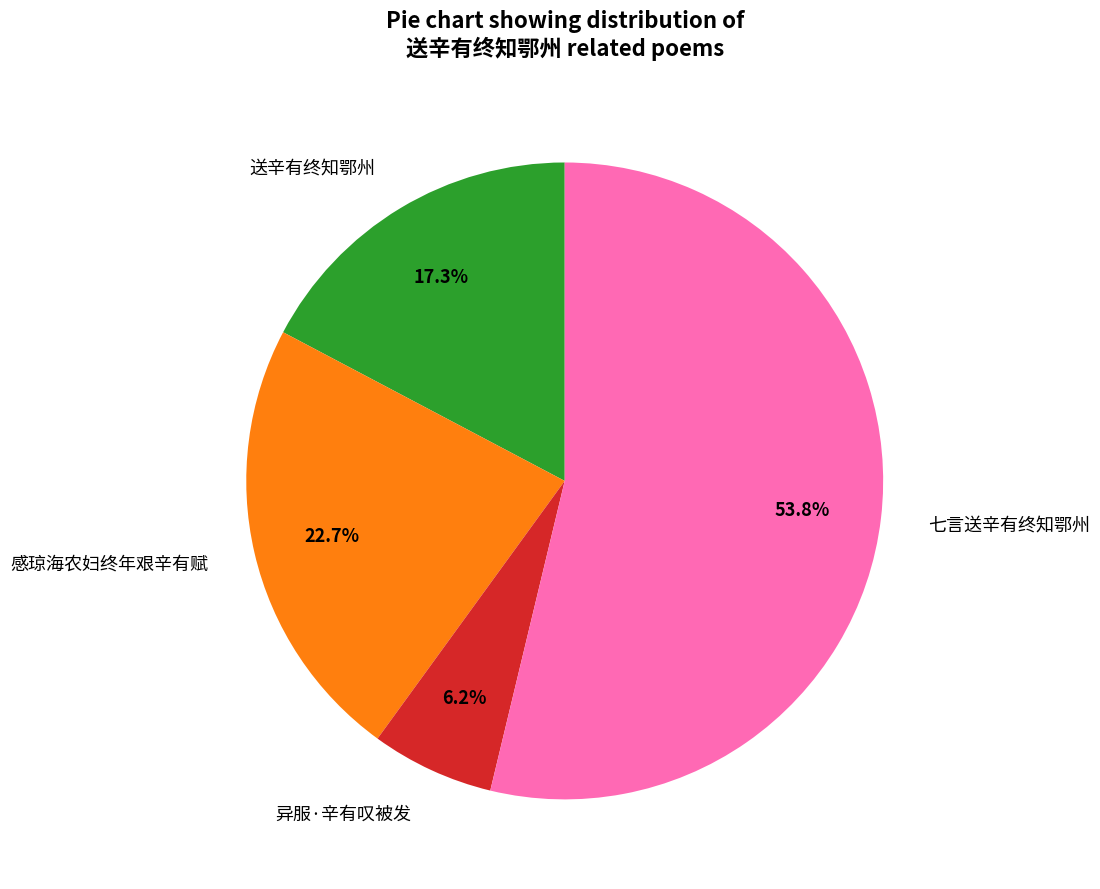

To the nearest percent, what is the difference between the largest and smallest slice percentages?

48%